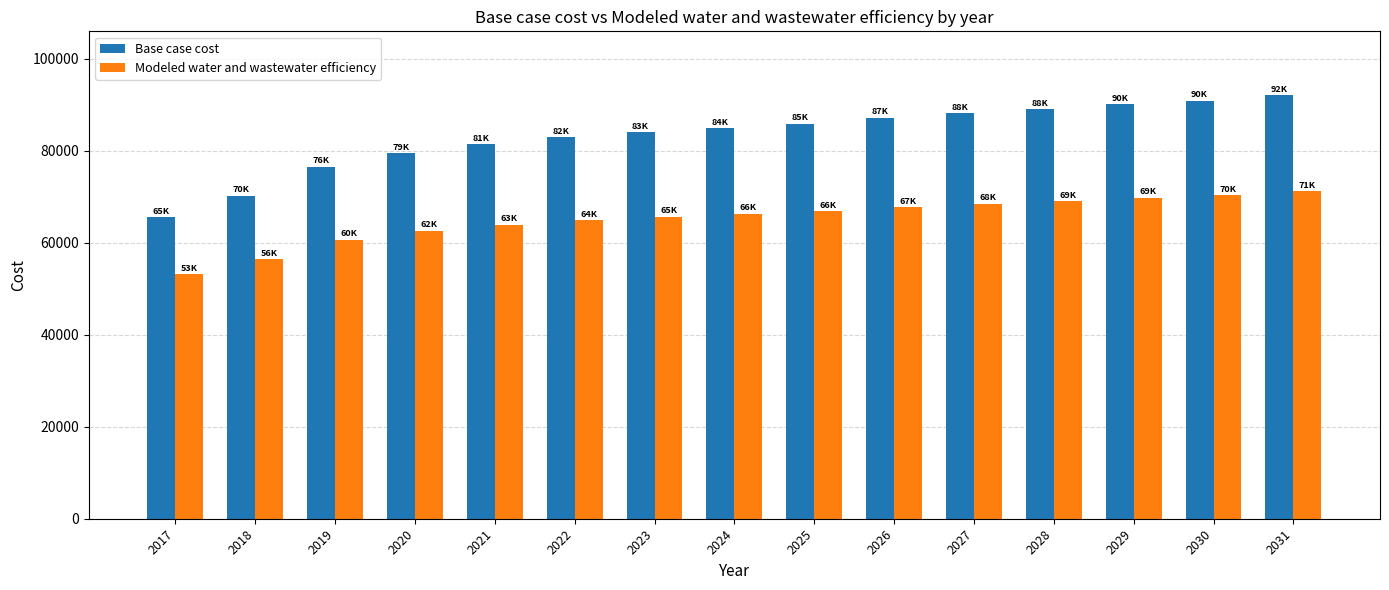

What is the sum of the Modeled water and wastewater efficiency values at 2019 and 2028?

129616.7